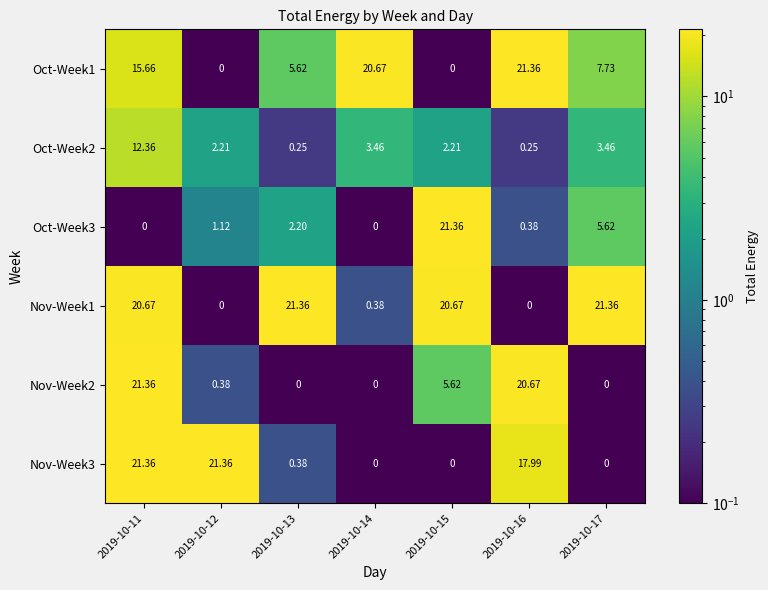

How many values in the Oct-Week2 series are below 2?

2